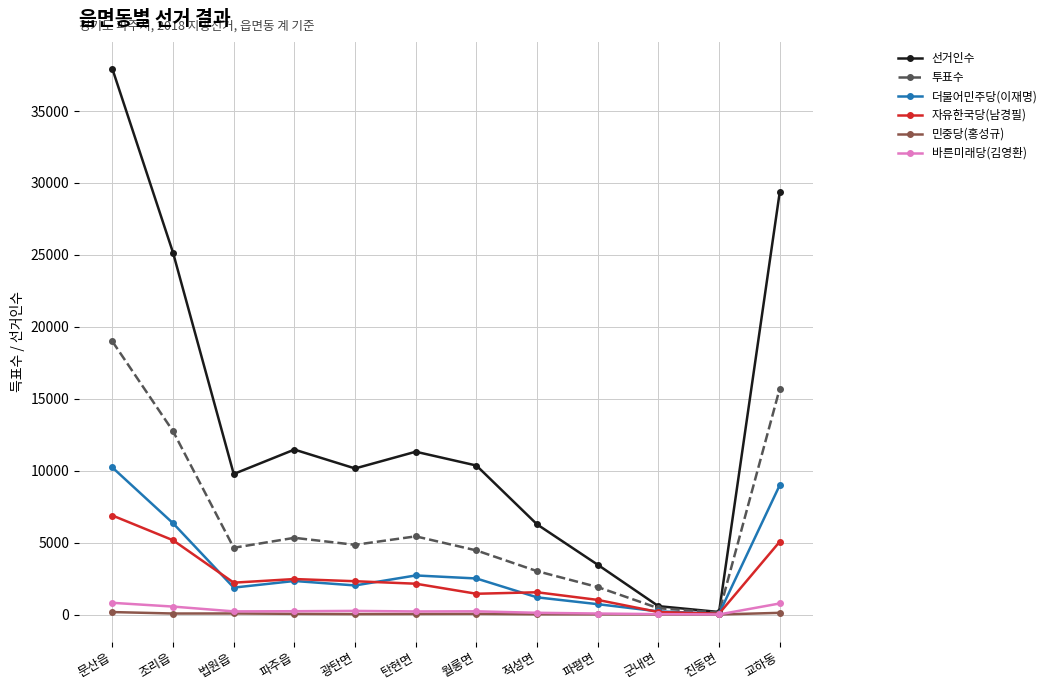

At which label does 선거인수 reach its minimum?

진동면